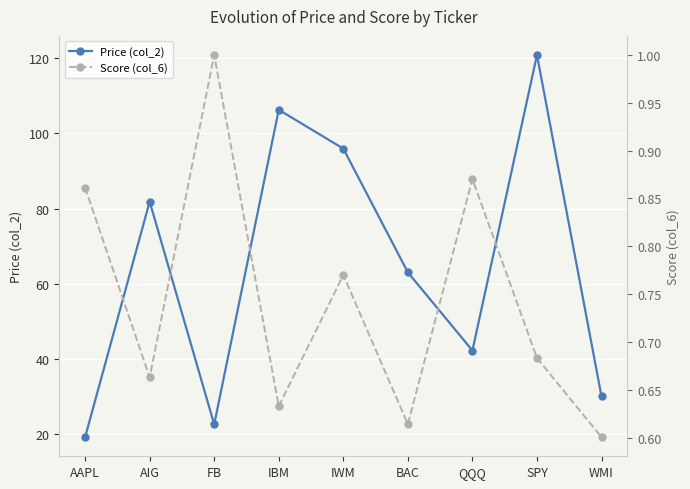

True or false: Score (col_6) and Price (col_2) intersect in this chart.

False